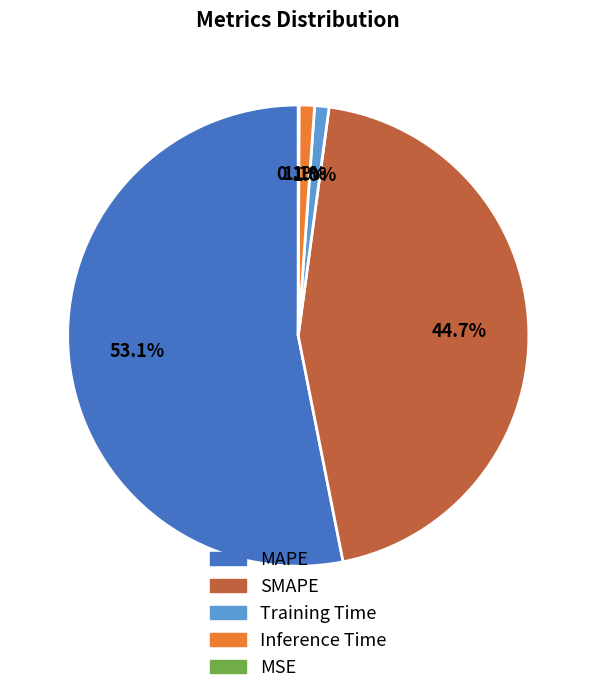

What is the largest slice in the pie chart?

MAPE